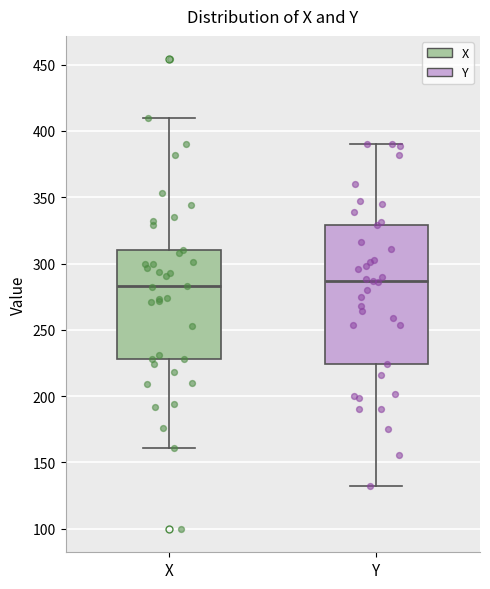

Where does the median line of the box for Y sit on the y-axis? The values are not printed on the chart, so give them approximately, as read against the axis.

285